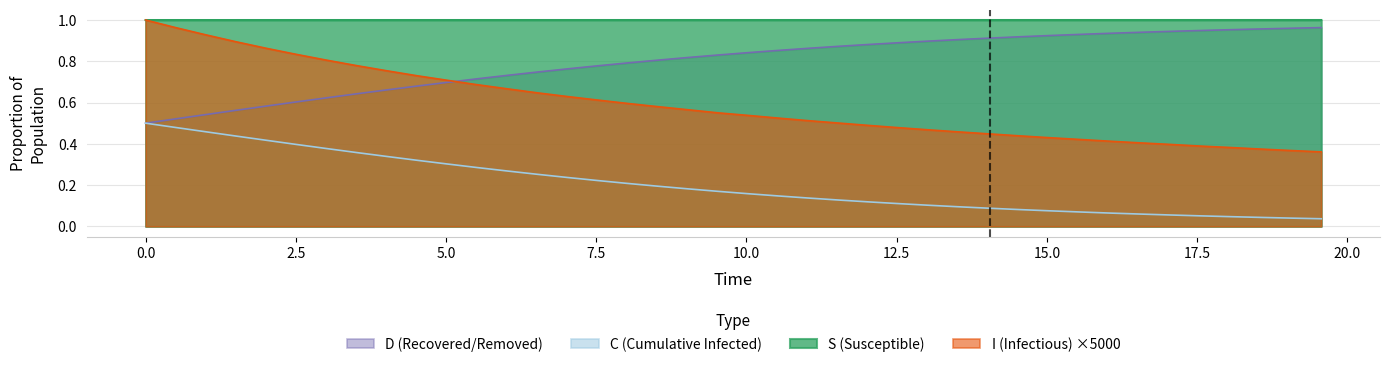

True or false: S (Susceptible) and C (Cumulative Infected) intersect in this chart.

False